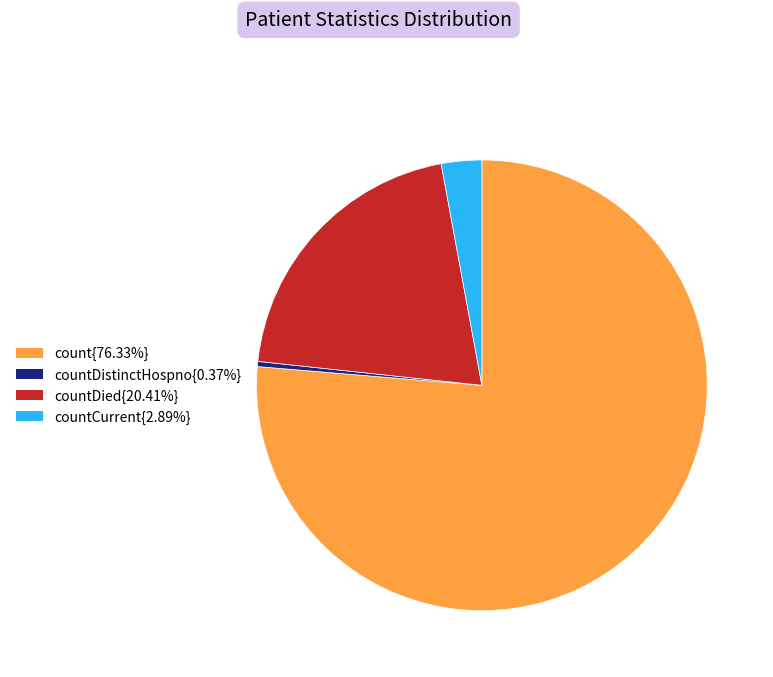

Combined, do countCurrent{2.89%} and count{76.33%} account for over 50%?

Yes